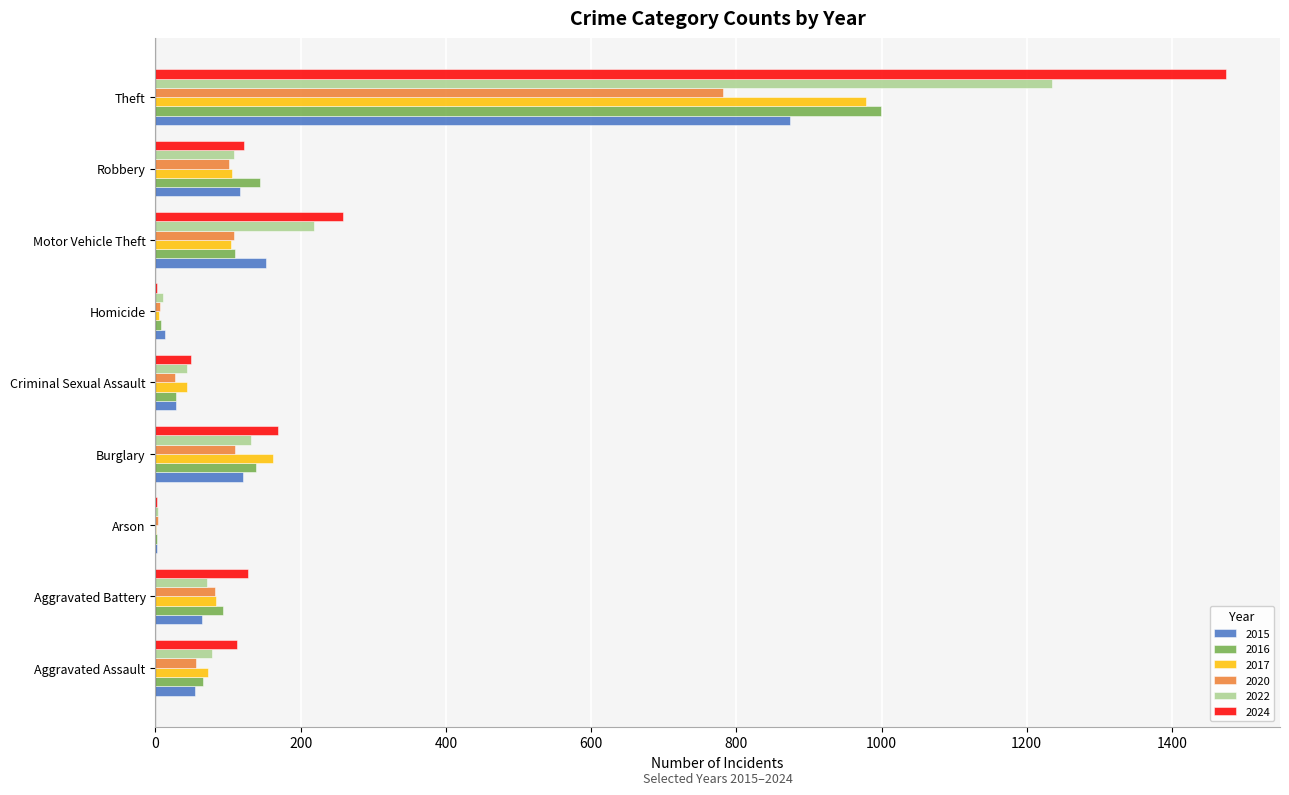

True or false: 2017 has a value of 72 at Aggravated Assault.

True